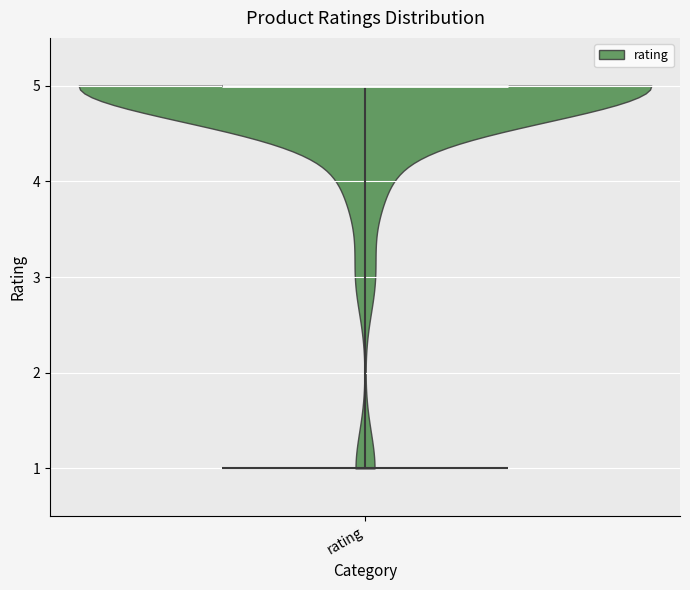

Where does the median line of the violin for rating sit on the y-axis? The values are not printed on the chart, so give them approximately, as read against the axis.

5